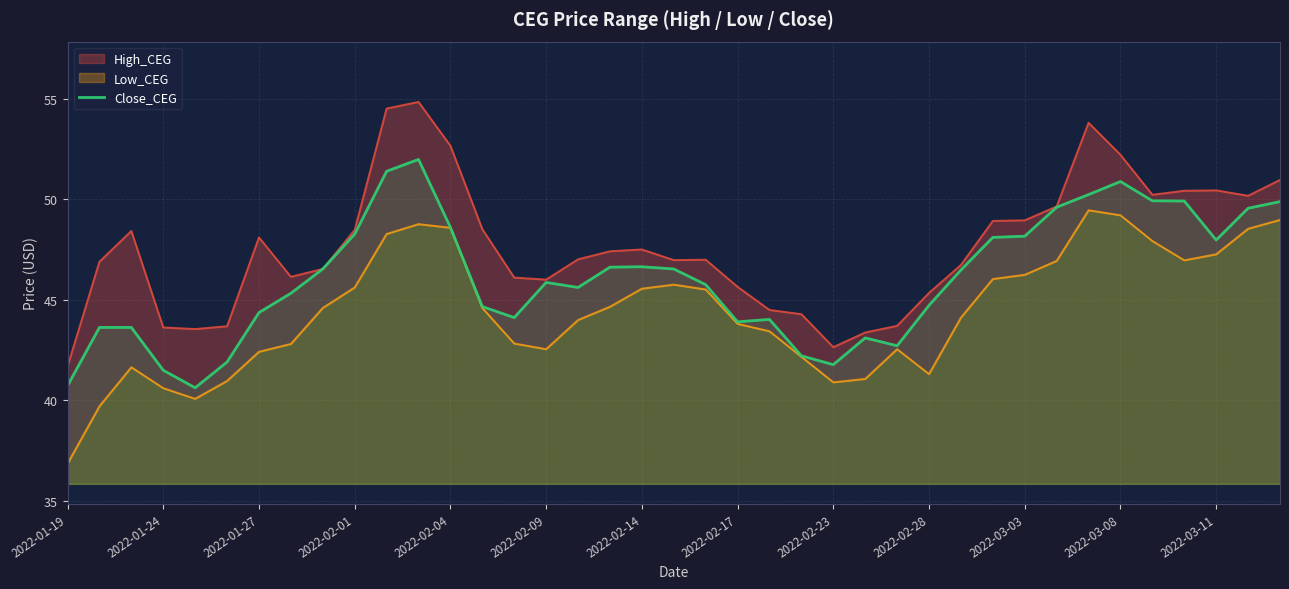

How many data points does each series have?

39